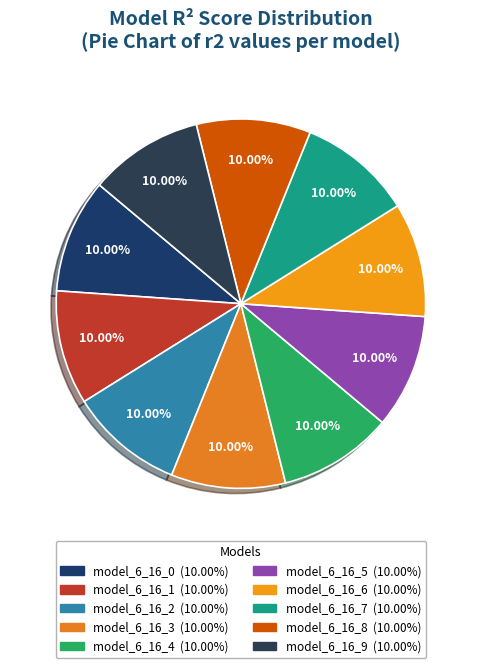

Rank the categories by value from lowest to highest.

model_6_16_0, model_6_16_3, model_6_16_1, model_6_16_2, model_6_16_5, model_6_16_4, model_6_16_6, model_6_16_7, model_6_16_8, model_6_16_9